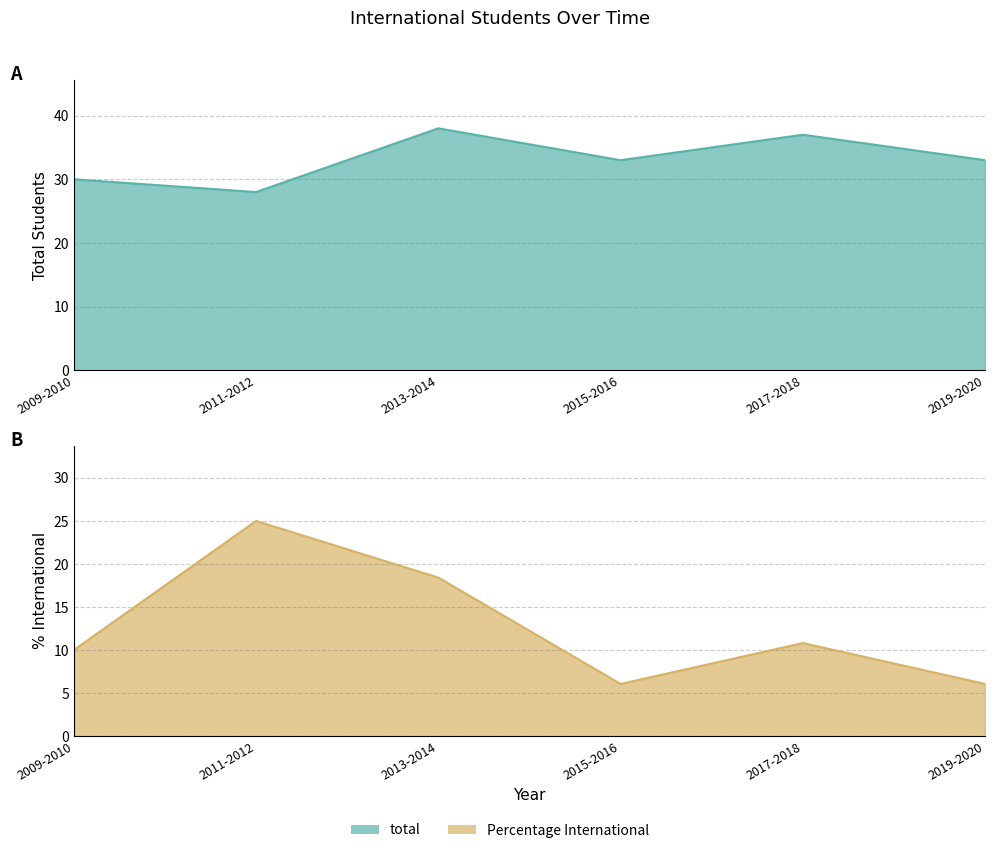

The Percentage International series shows 6.1 at 2015-2016. True or false?

True